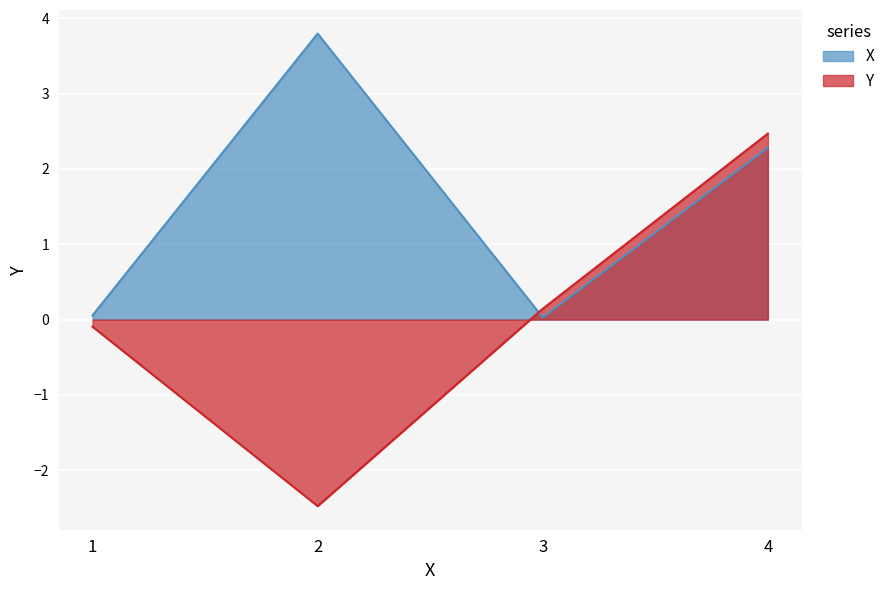

The value of X at 4 is 0.6. True or false?

False